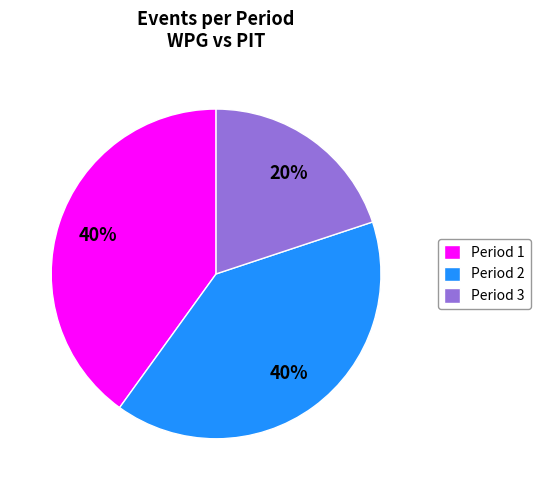

What is the smallest slice in the pie chart?

Period 3